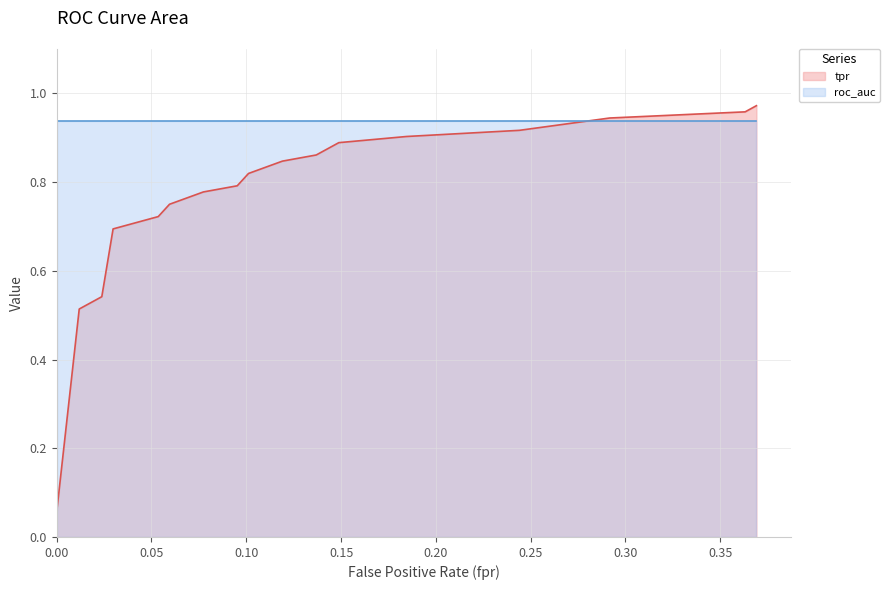

Is it true that roc_auc equals 0.3 at 3?

False